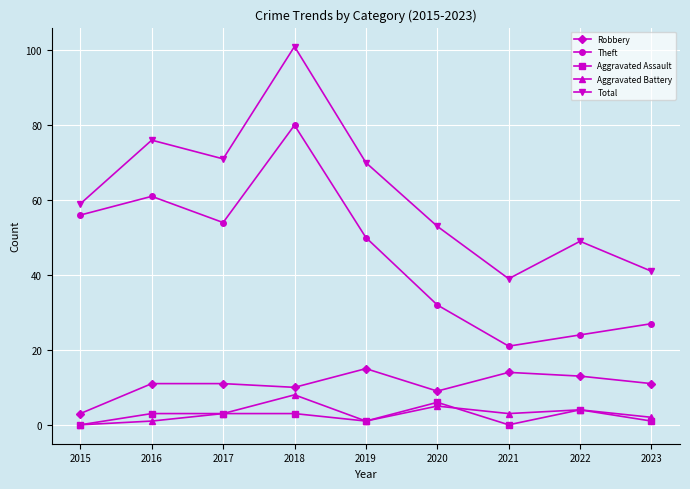

Which series has the widest spread of values?

Total